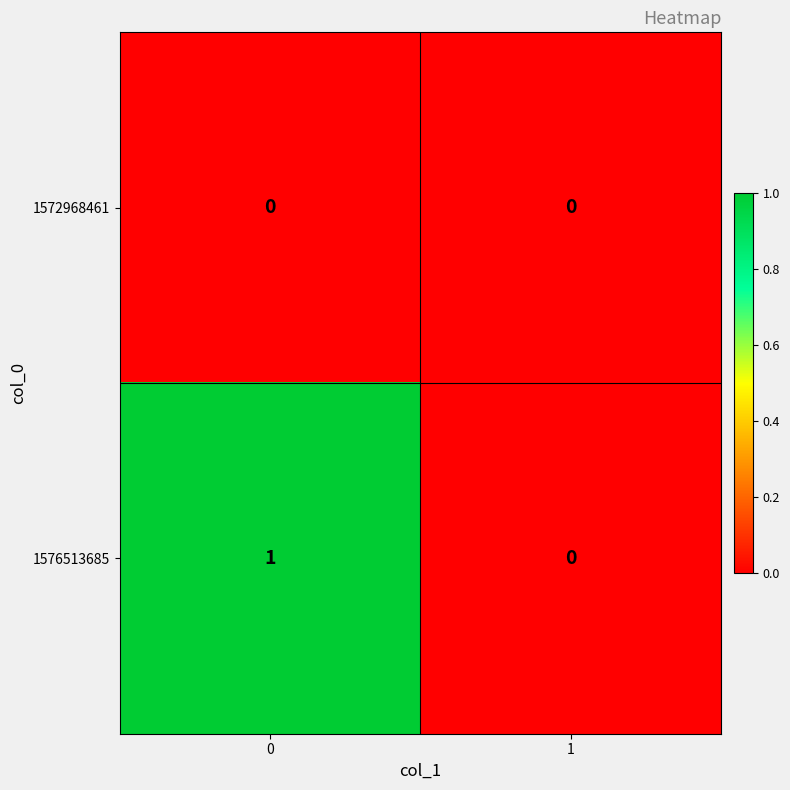

Is the value of 1576513685 at 0 greater than the value of 1572968461 at 0?

Yes